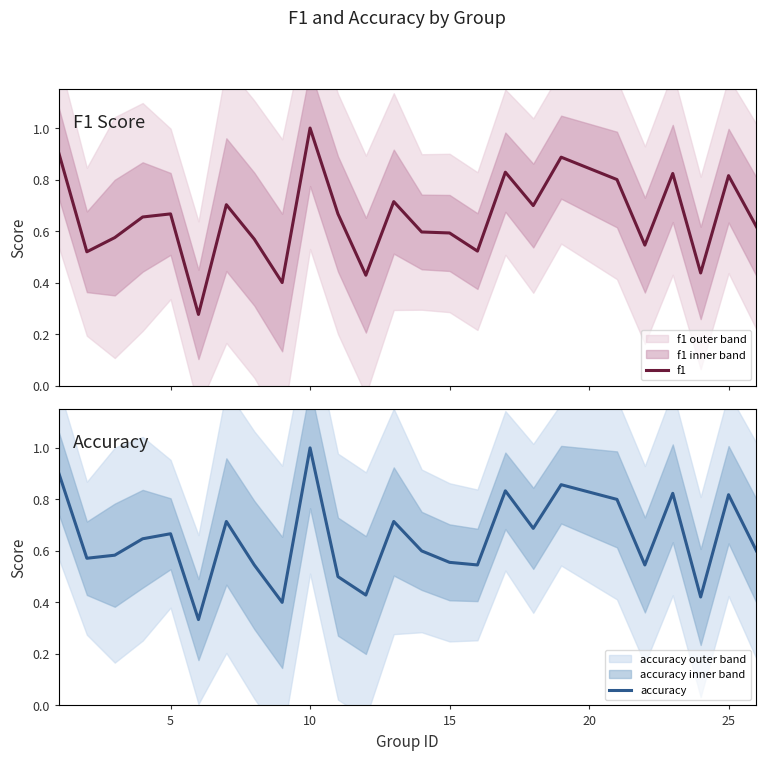

Count the number of data series in this chart.

2